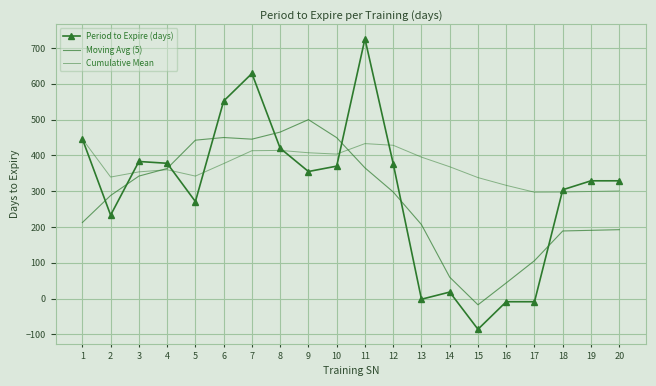

What is the total value across all series at 19?

818.8